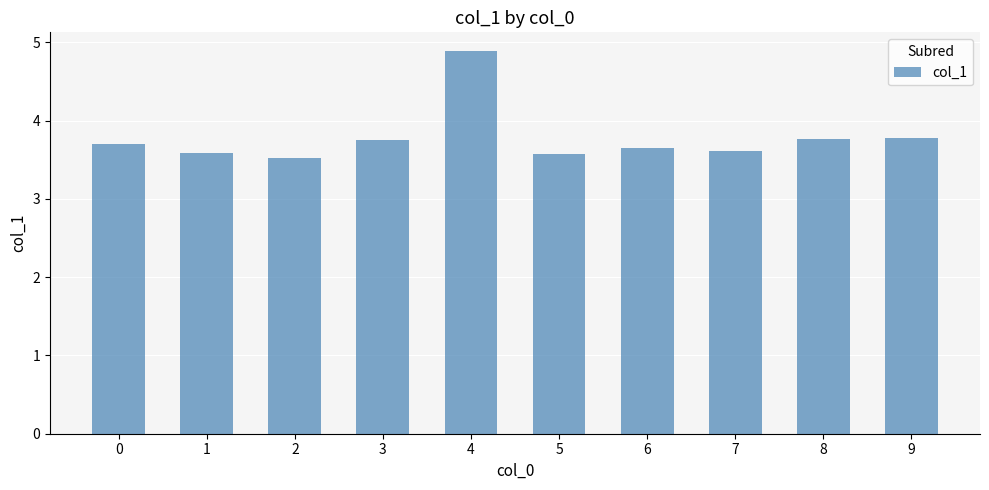

Which category has the lowest value across all series?

2